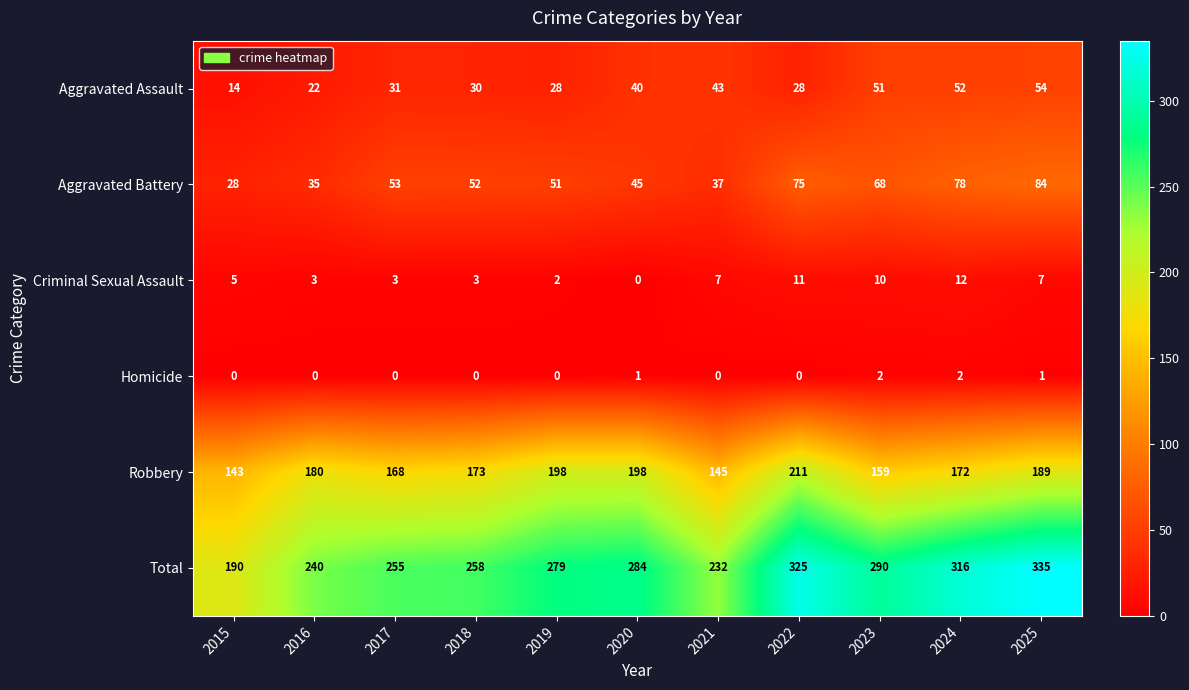

Which series has the largest range (max minus min)?

Total